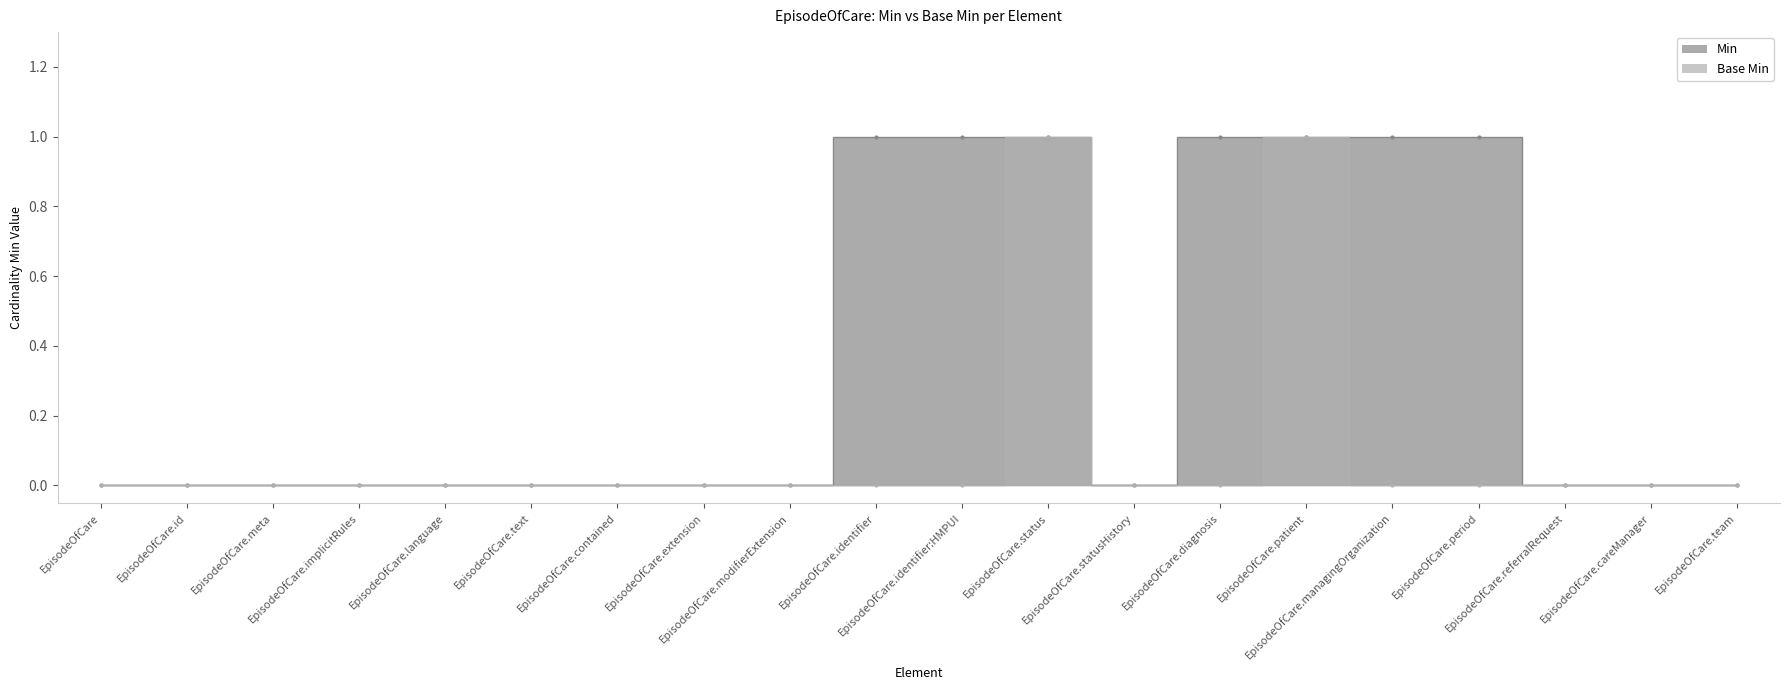

At how many categories does at least one series exceed 0?

7